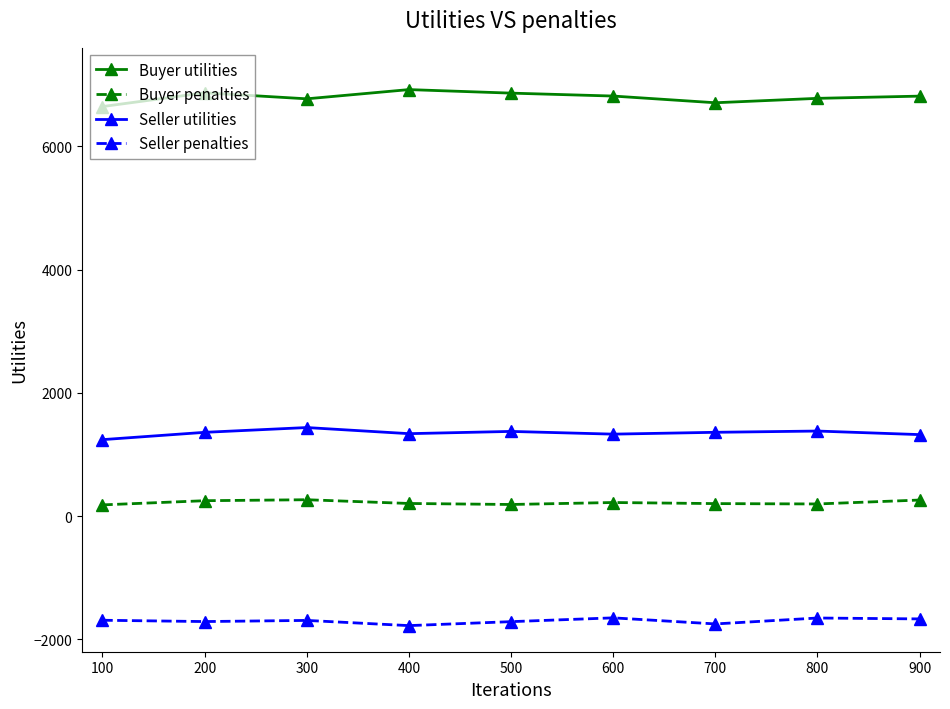

What is the difference between the maximum and second lowest values in the Seller penalties series?

98.6